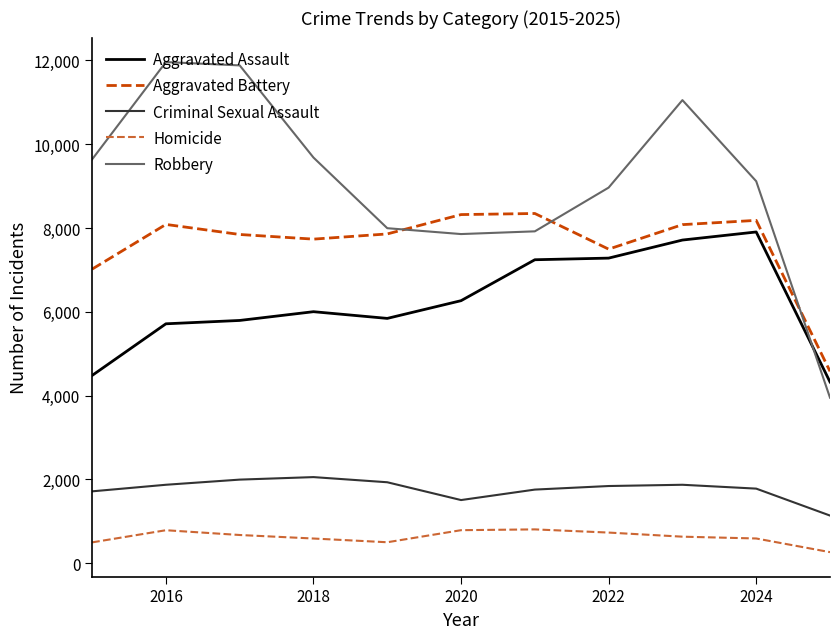

What is the highest value of the Criminal Sexual Assault series?

2054